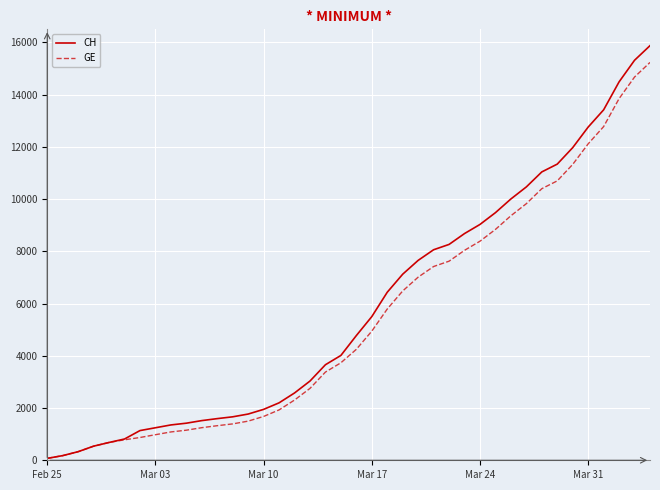

What is the greatest value displayed?

15875